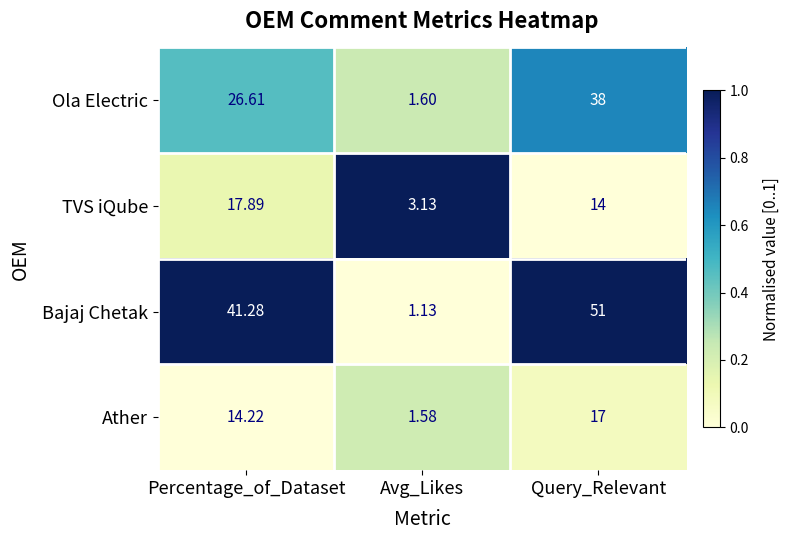

Where does the Ola Electric series first go above 26?

Percentage_of_Dataset